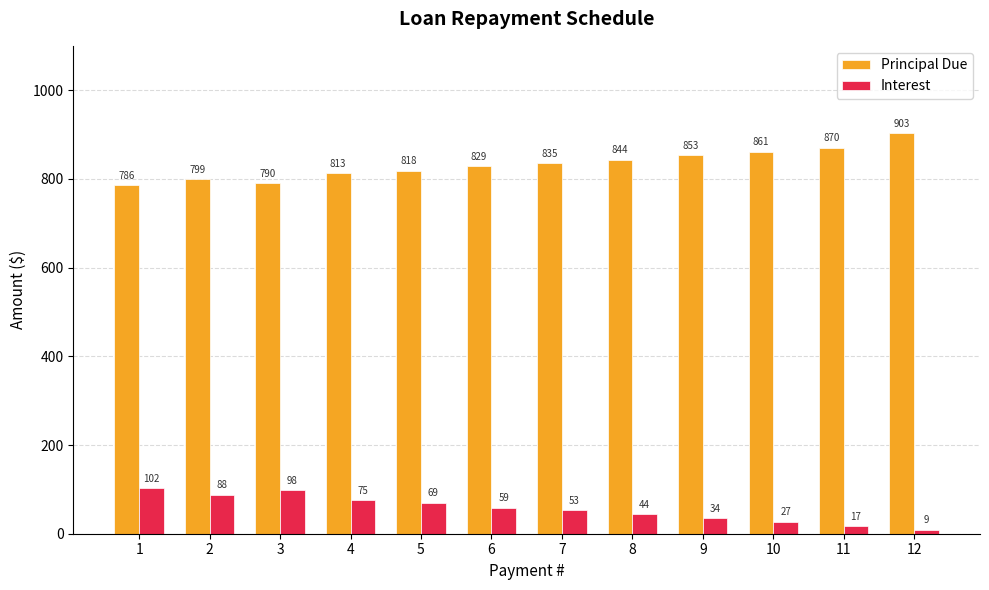

The Interest series shows 88.4 at 2. True or false?

True